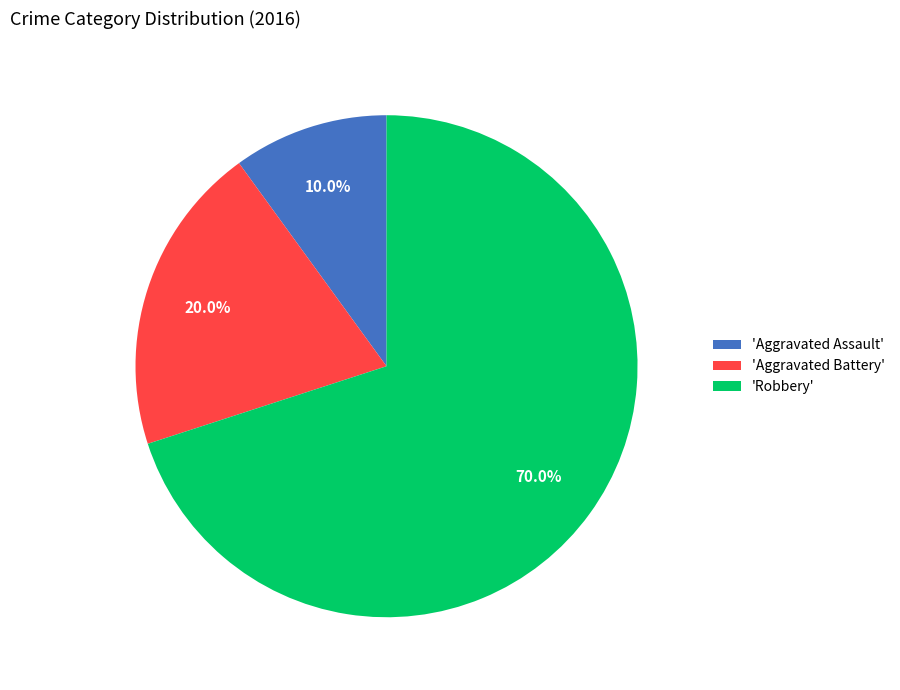

Rank the categories by value from highest to lowest.

'Robbery', 'Aggravated Battery', 'Aggravated Assault'